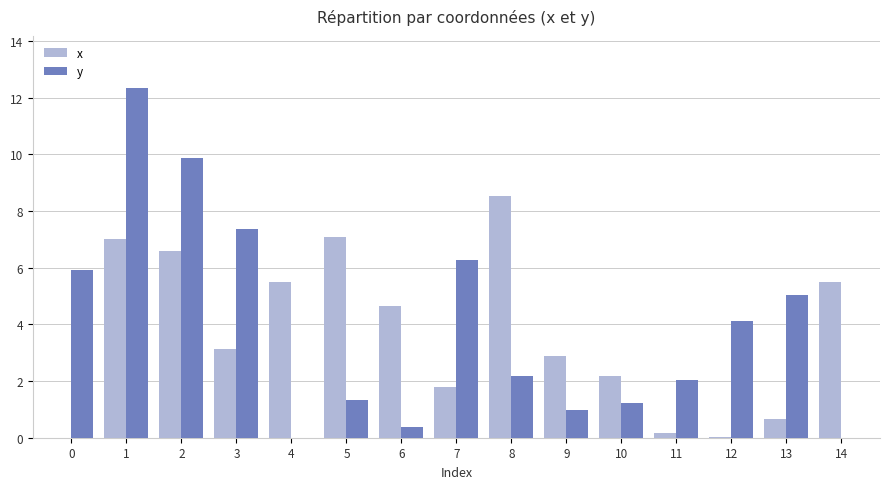

The y series shows 2.1 at 11. True or false?

True